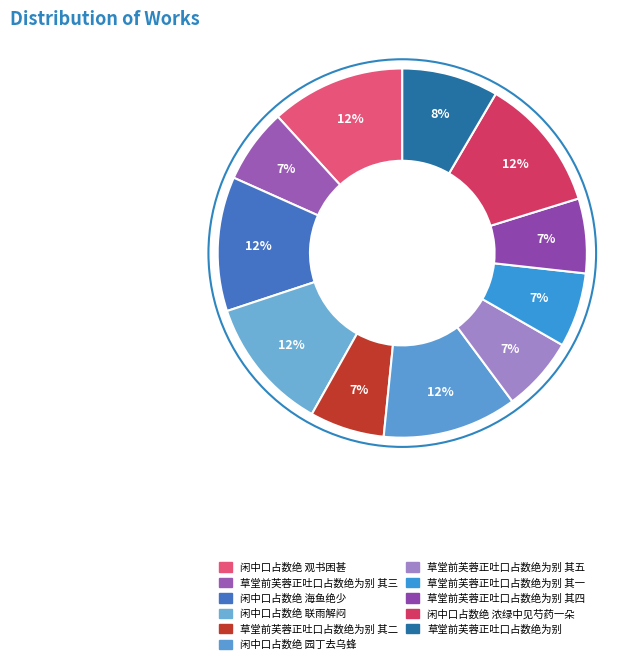

Which category has the biggest portion of the pie?

闲中口占数绝 联雨解闷